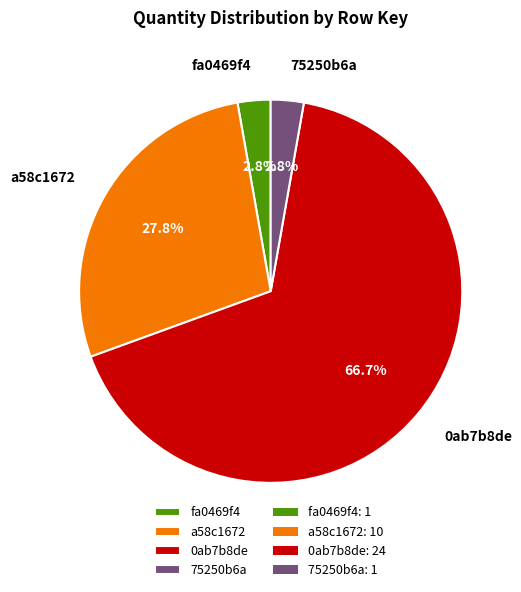

Which slice represents more than half of the pie?

0ab7b8de